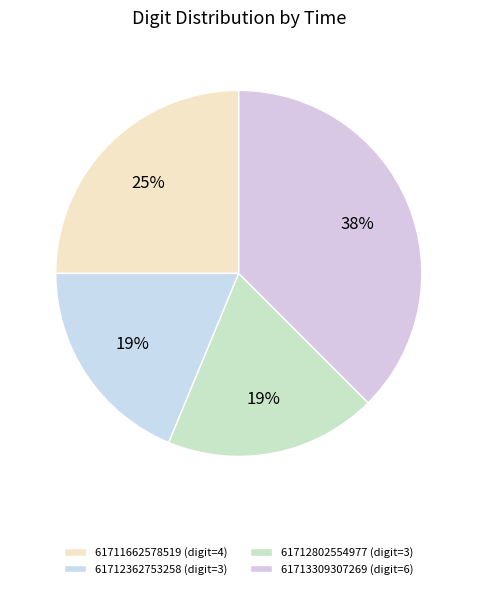

How many segments does this pie chart have?

4